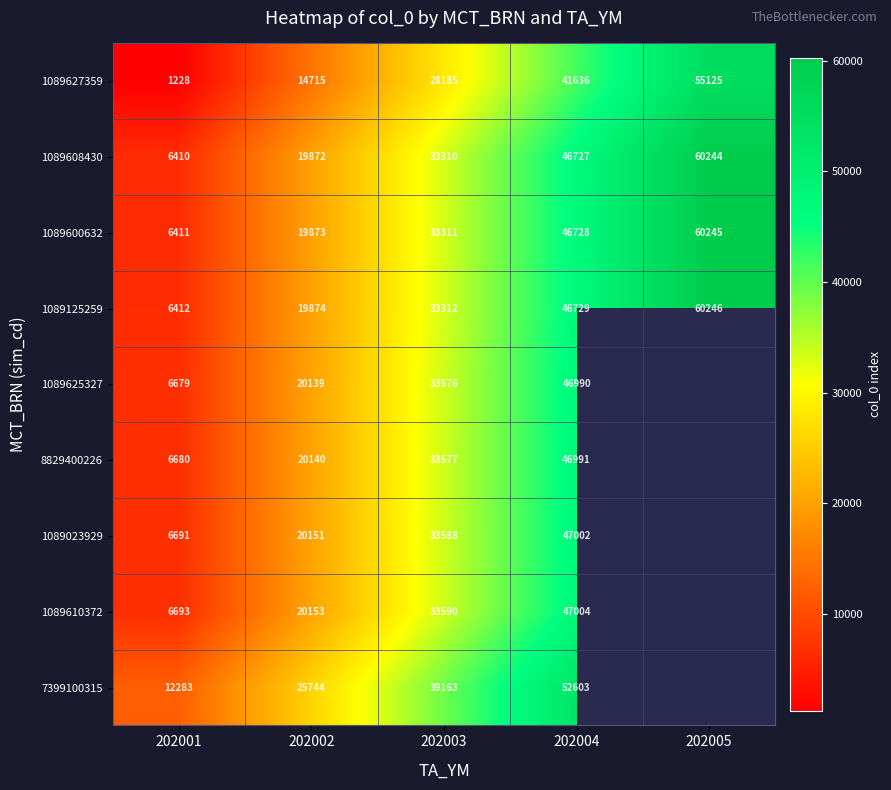

Is the value of 1089610372 at 202001 greater than the value of 1089125259 at 202003?

No